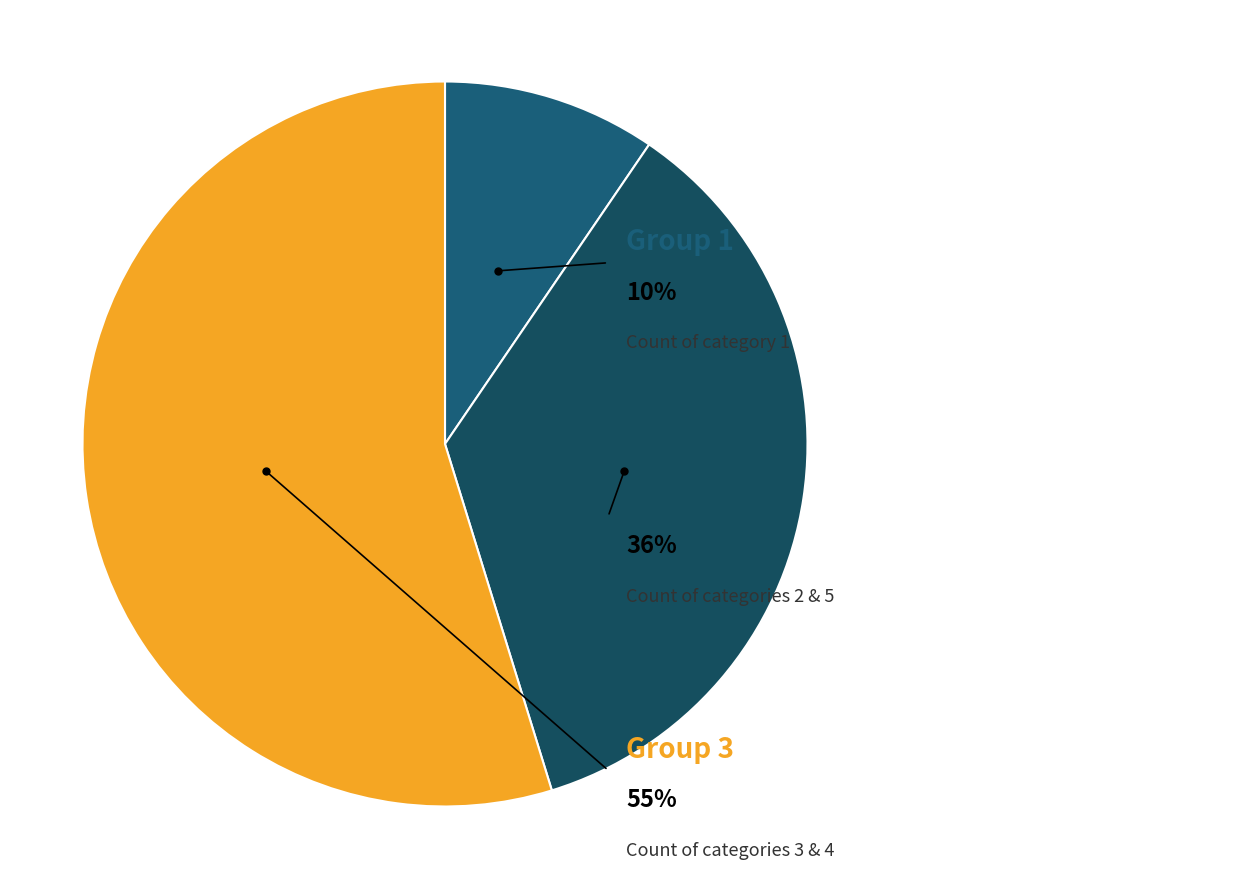

Does 3 represent more than half of the total?

No